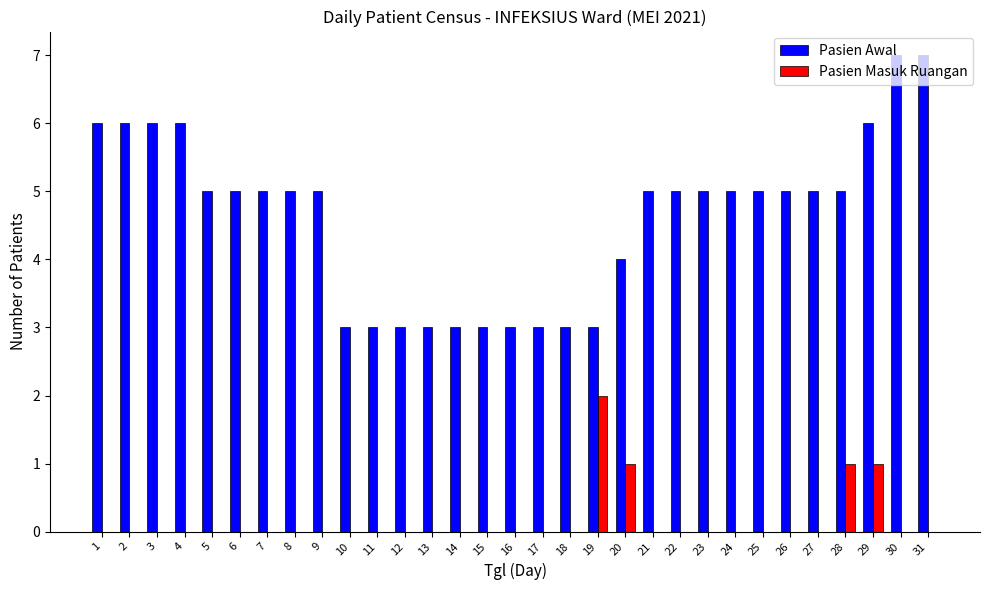

Count the Pasien Awal values in the range 3 to 5.

24